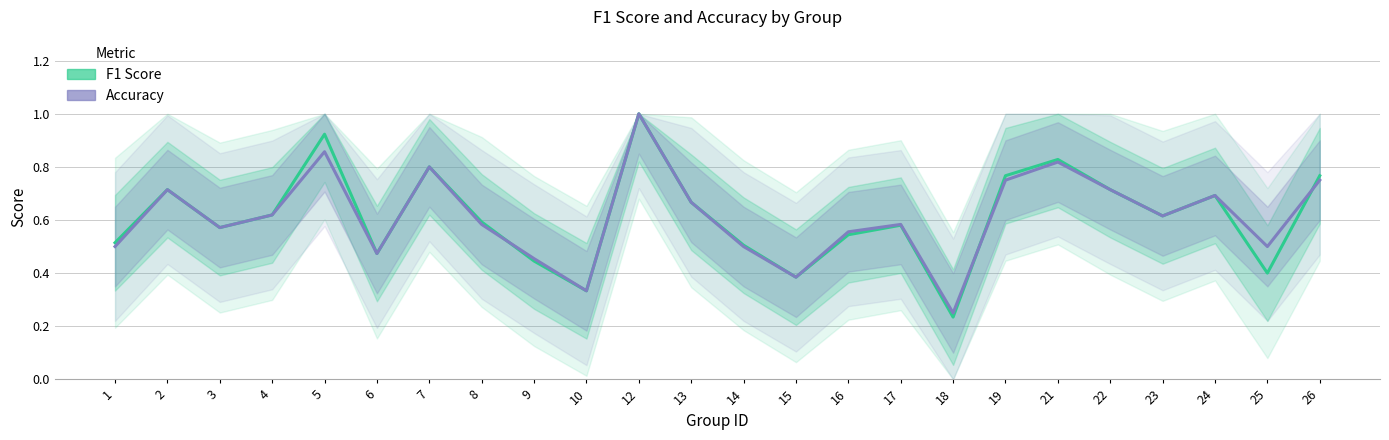

Which label corresponds to the largest value in the chart?

12